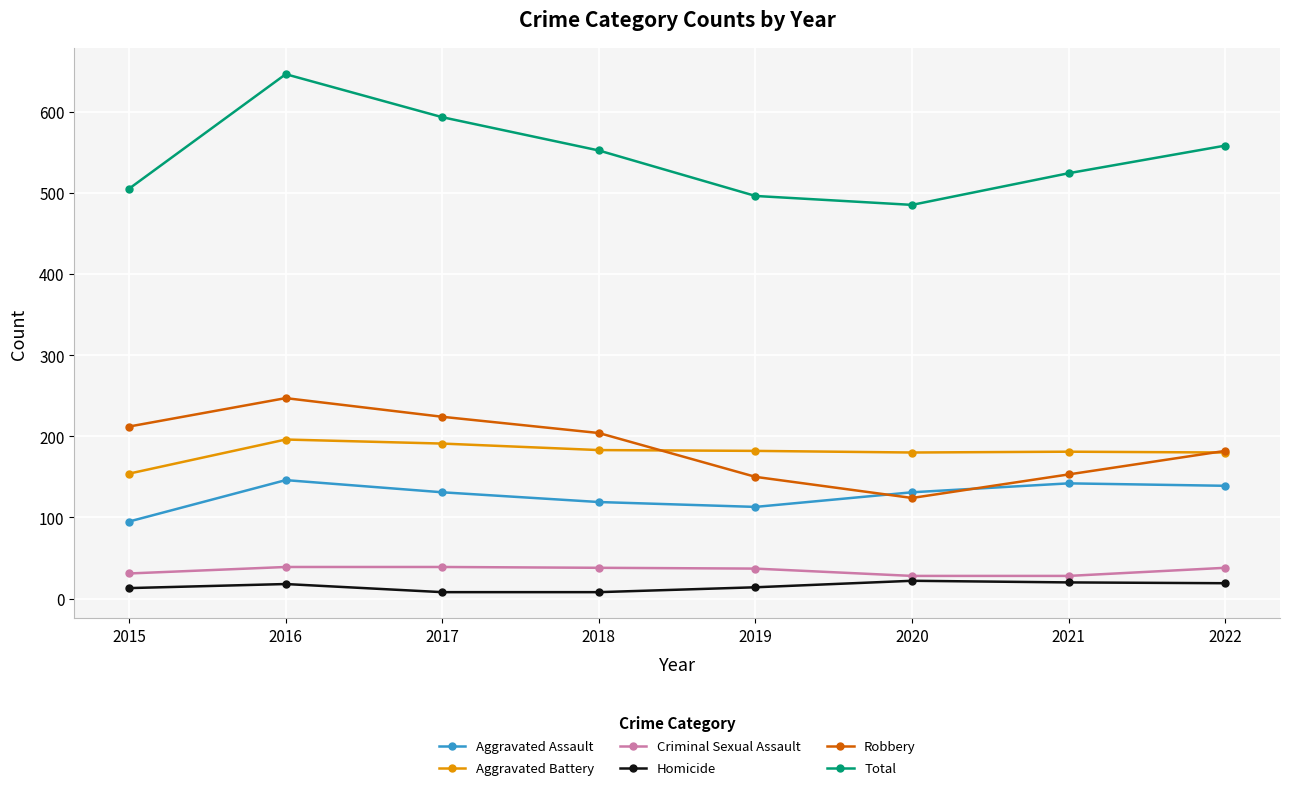

What is the average value of the Robbery series?

187